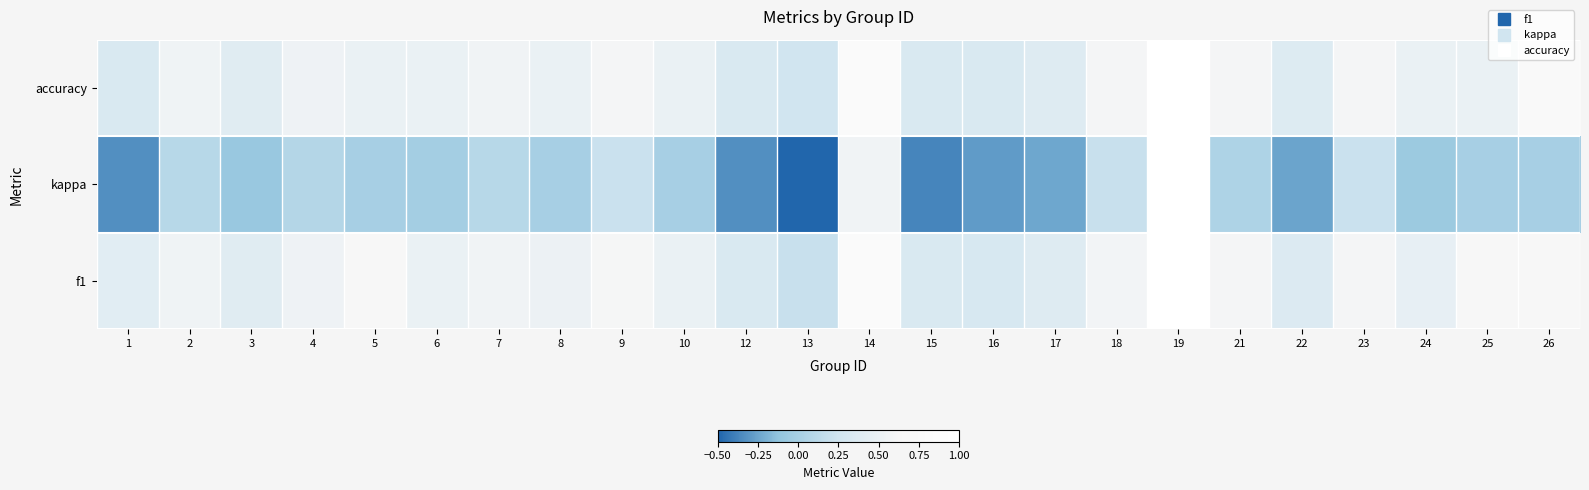

Reading left to right, what are all the values shown in this chart?

f1: 1=0.4	2=0.5	3=0.4	4=0.5	5=0.7	6=0.5	7=0.6	8=0.5	9=0.6	10=0.5	12=0.3	13=0.2	14=0.8	15=0.3	16=0.3	17=0.4	18=0.6	19=1.0	21=0.6	22=0.4	23=0.6	24=0.5	25=0.7	26=0.6
kappa: 1=-0.3	2=0.1	3=-0.1	4=0.1	5=0.0	6=-0.0	7=0.1	8=0.0	9=0.2	10=0.0	12=-0.3	13=-0.5	14=0.6	15=-0.4	16=-0.3	17=-0.2	18=0.2	19=1.0	21=0.0	22=-0.2	23=0.2	24=-0.1	25=0.0	26=0.0
accuracy: 1=0.3	2=0.5	3=0.4	4=0.5	5=0.5	6=0.5	7=0.6	8=0.5	9=0.6	10=0.5	12=0.3	13=0.2	14=0.8	15=0.3	16=0.3	17=0.4	18=0.6	19=1.0	21=0.6	22=0.4	23=0.6	24=0.5	25=0.5	26=0.8